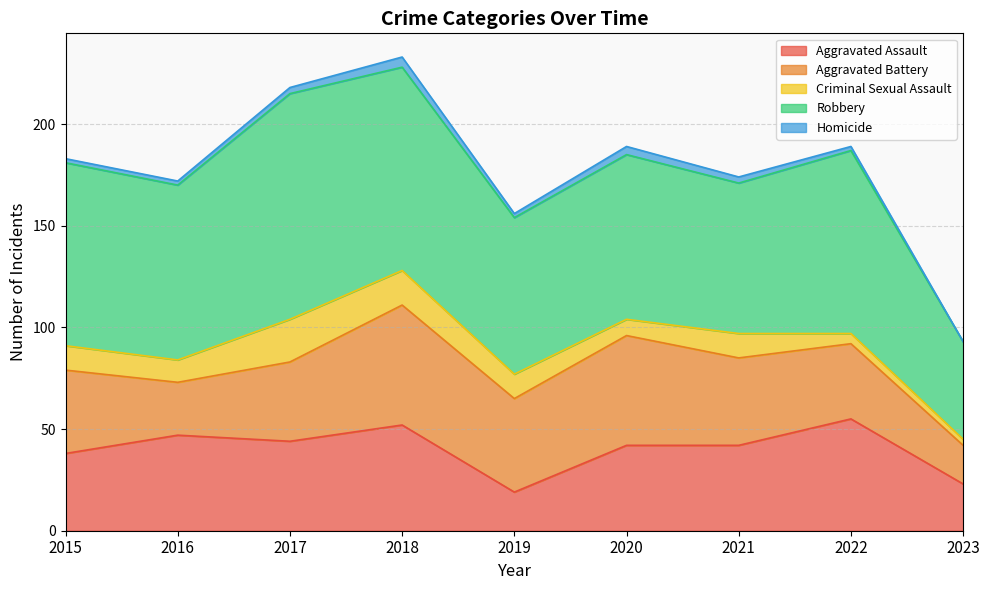

Rank the categories by Aggravated Assault value from lowest to highest.

2019, 2023, 2015, 2020, 2021, 2017, 2016, 2018, 2022